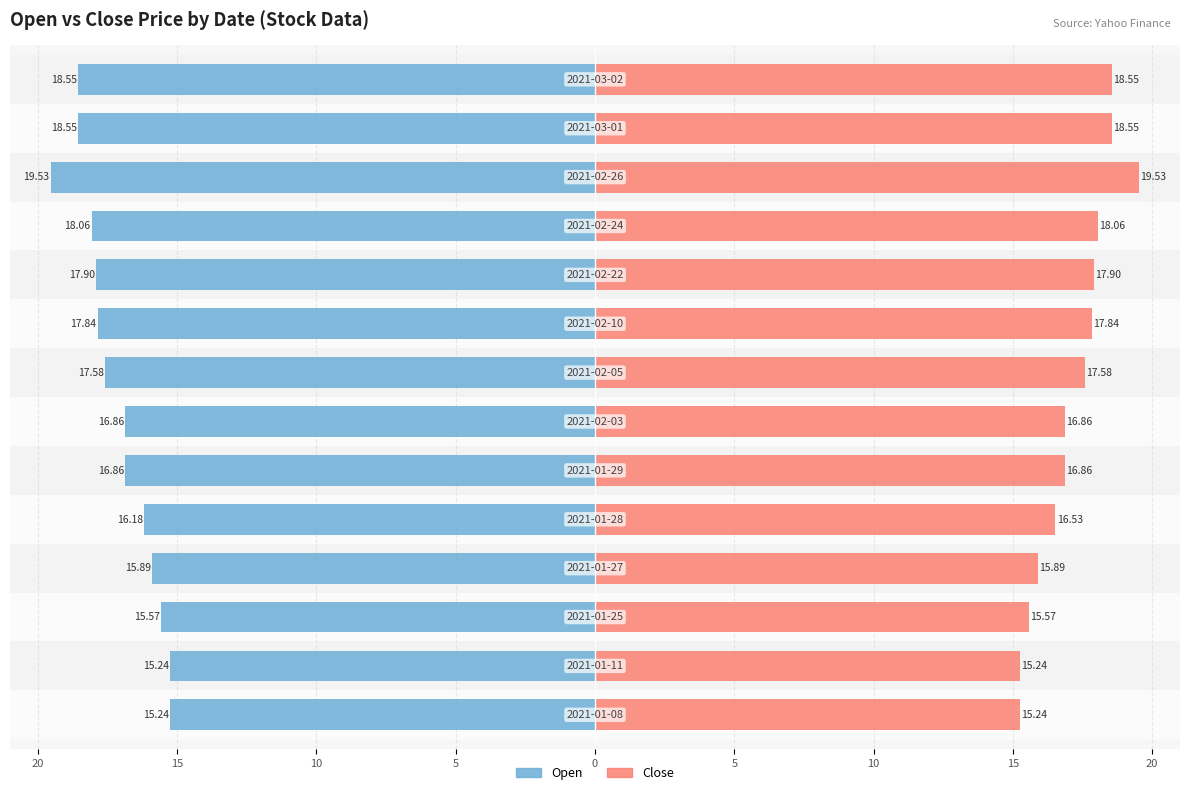

Reading right to left, list all the values displayed in this chart.

Open: -18.6	-18.6	-19.5	-18.1	-17.9	-17.8	-17.6	-16.9	-16.9	-16.2	-15.9	-15.6	-15.2	-15.2
Close: 18.6	18.6	19.5	18.1	17.9	17.8	17.6	16.9	16.9	16.5	15.9	15.6	15.2	15.2